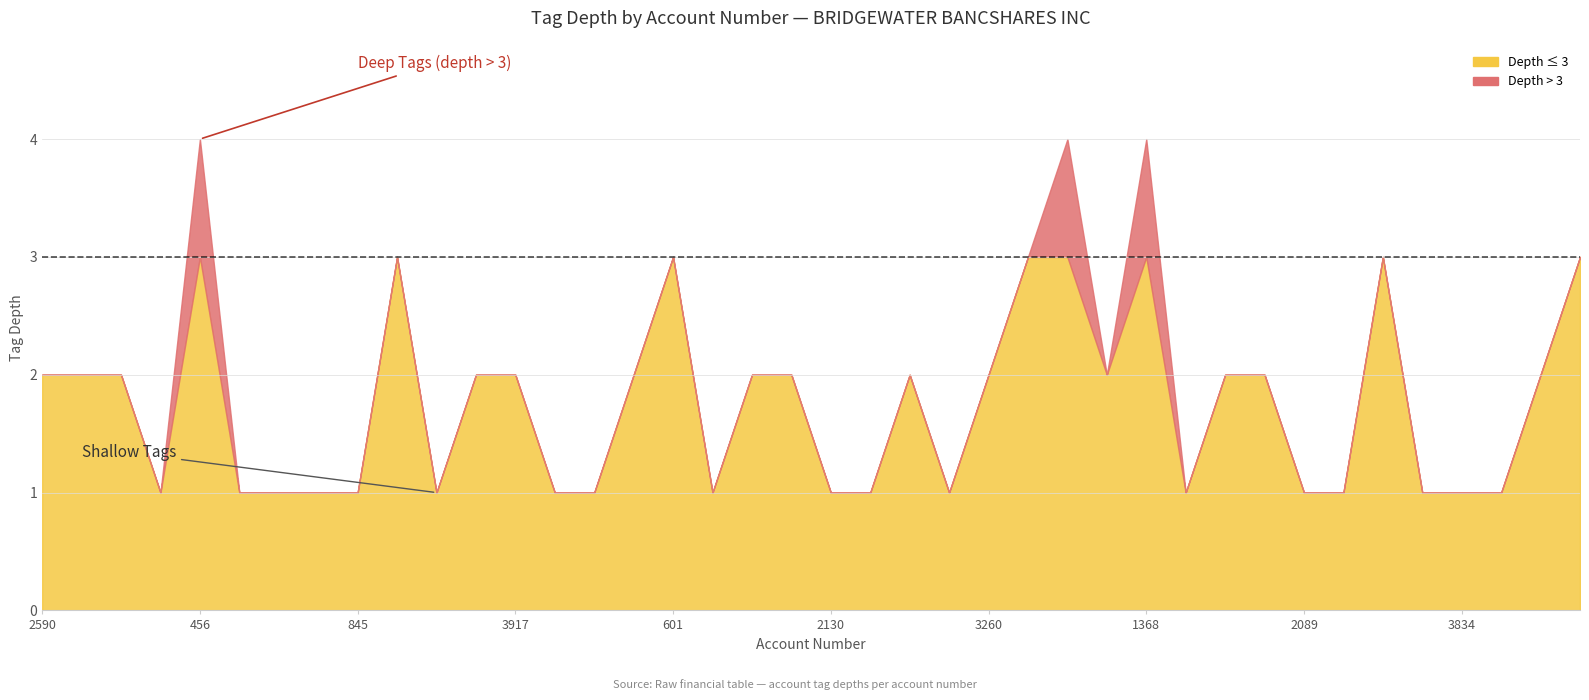

What is the difference between the maximum and second lowest values?

3